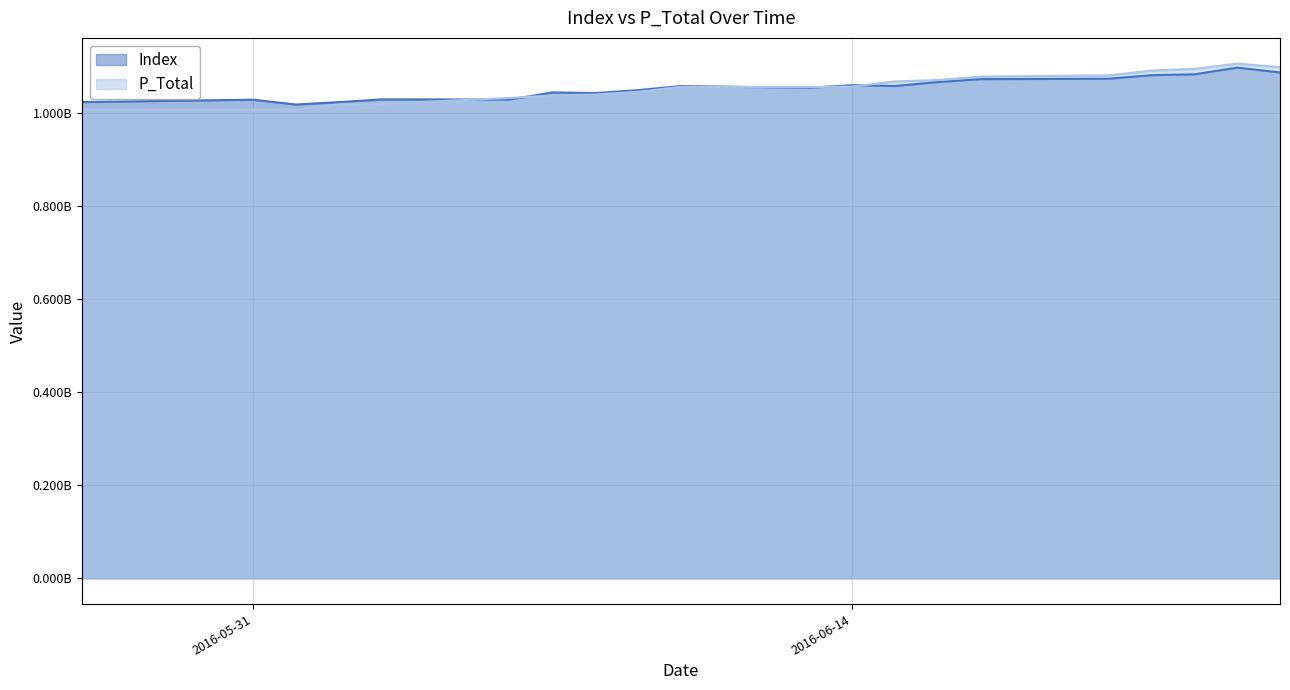

How many interior local peaks does the P_Total series have?

3